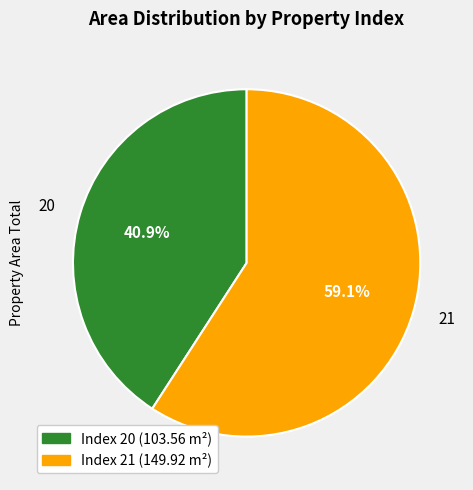

Which category has the smallest portion of the pie?

Index 20 (103.56 m²)